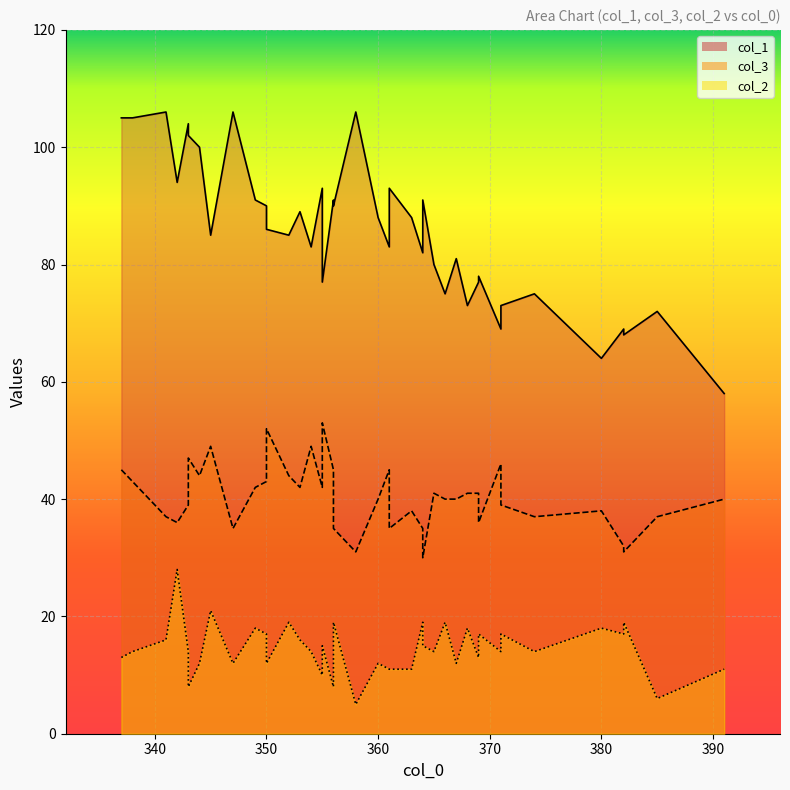

How many interior local valleys does the col_1 line series have?

13